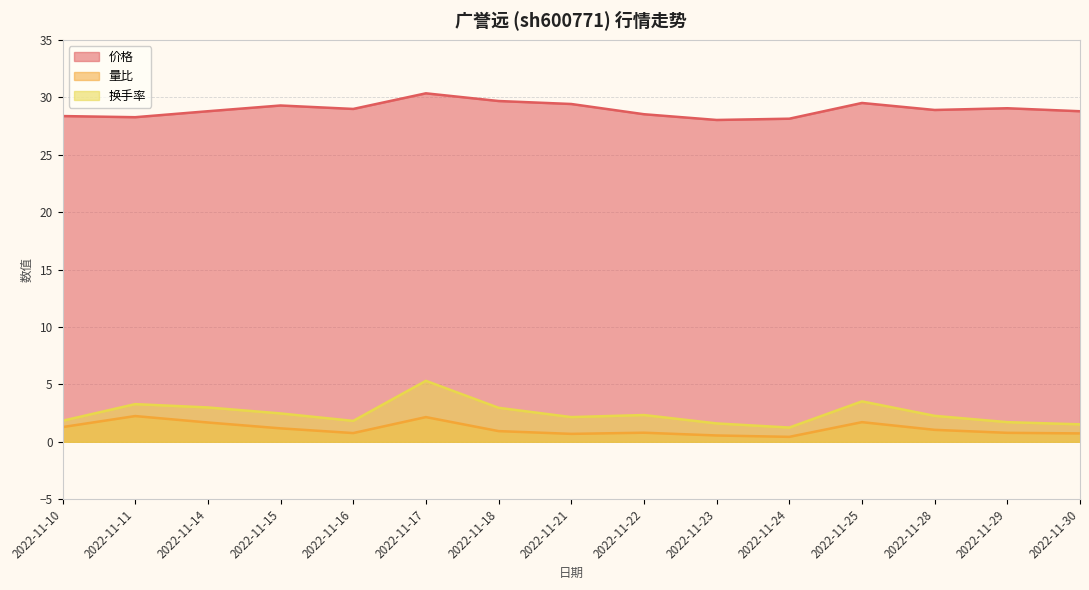

What is the difference between the highest and lowest values at 2022-11-14?

27.1